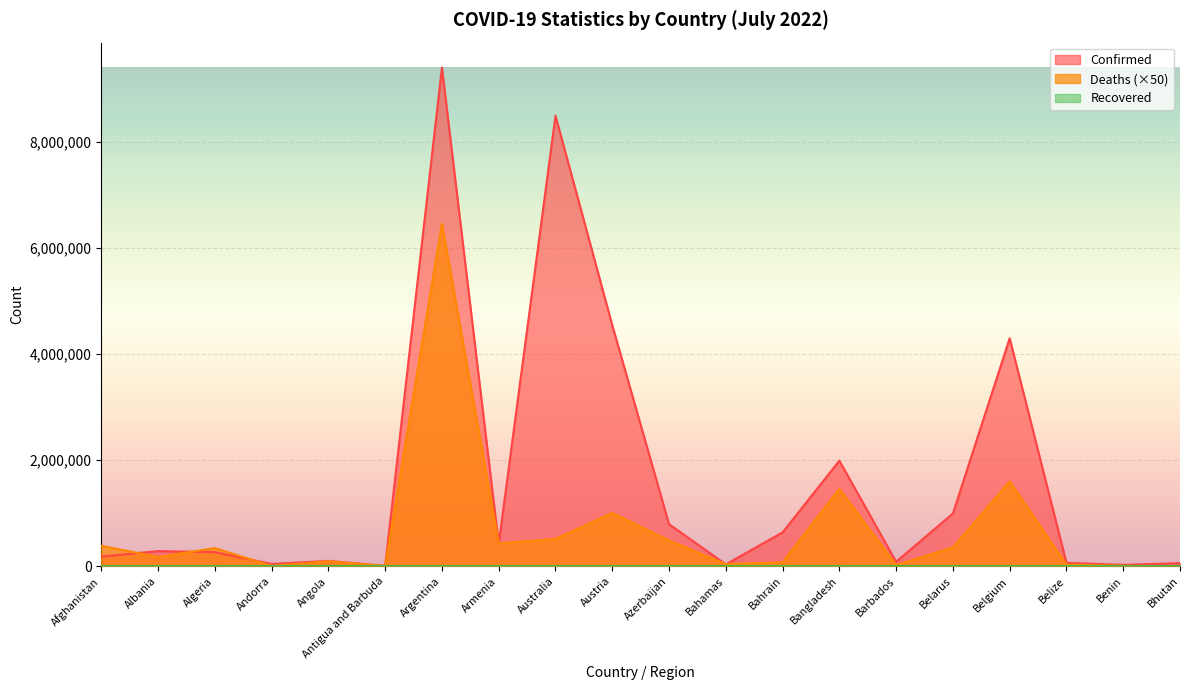

What is the label of the 1st point from the left?

Afghanistan